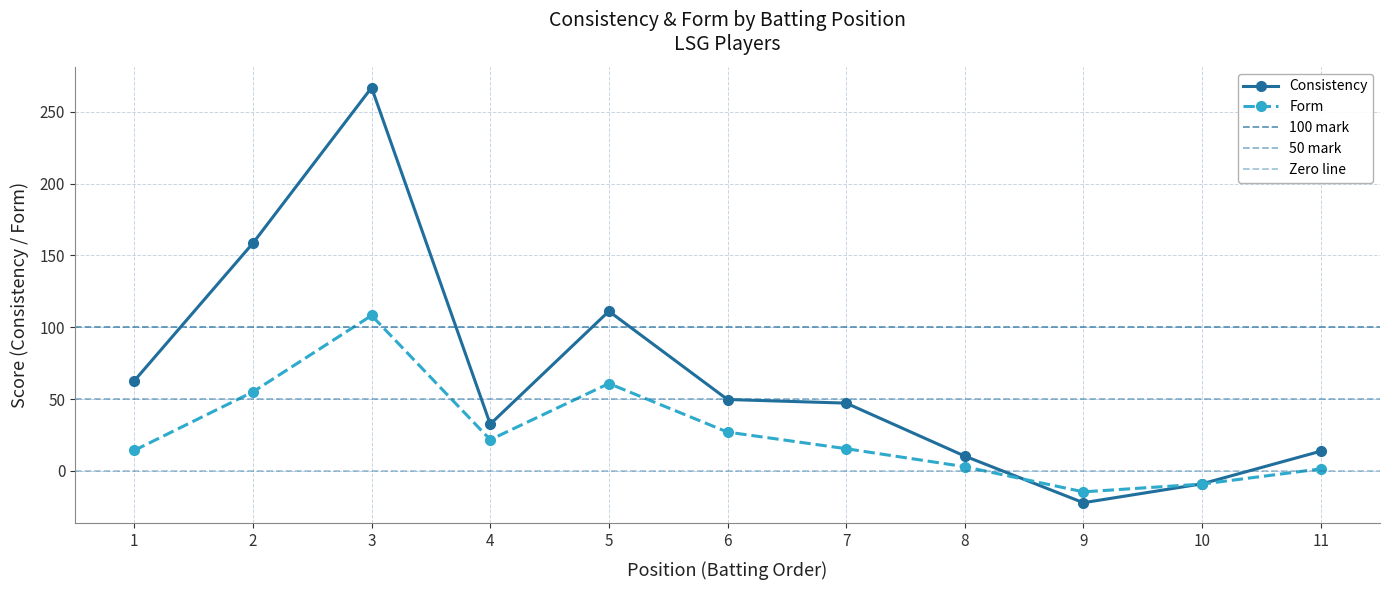

Read the Form value at 6.

27.0